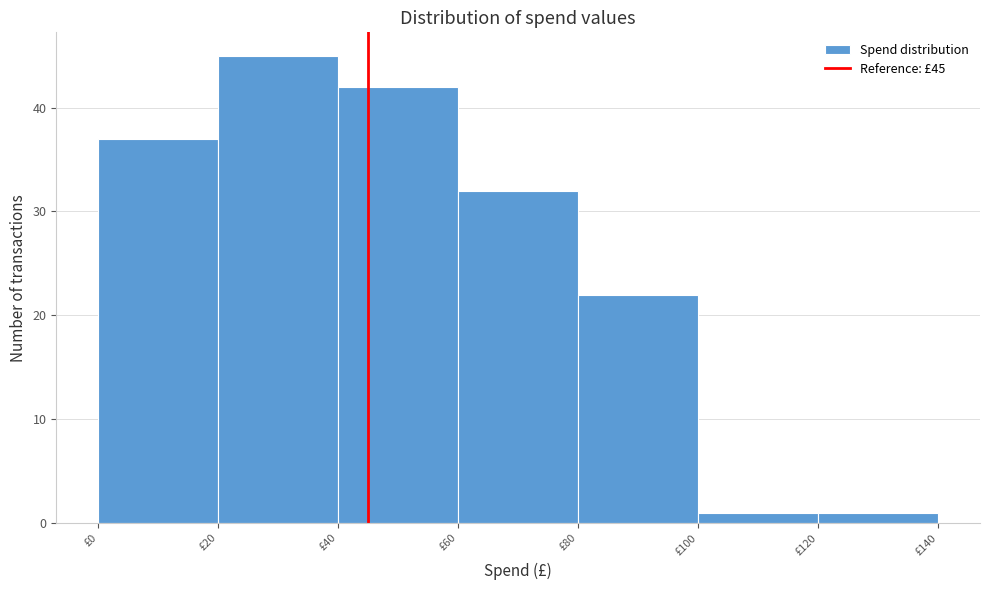

Over which range of the x-axis is the bar tallest?

20 to 40